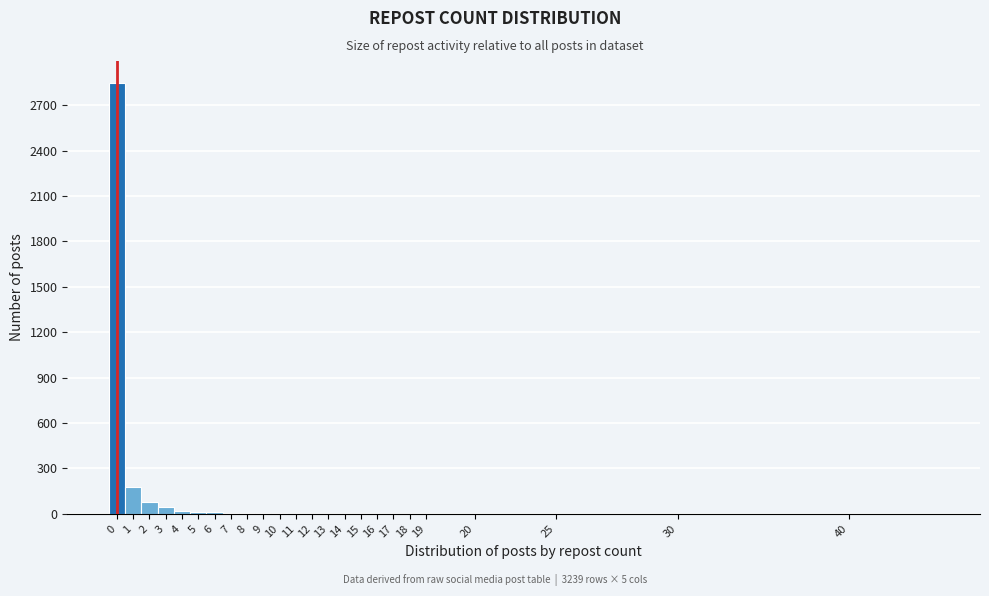

Is it true that the value at 14 is 1899?

False